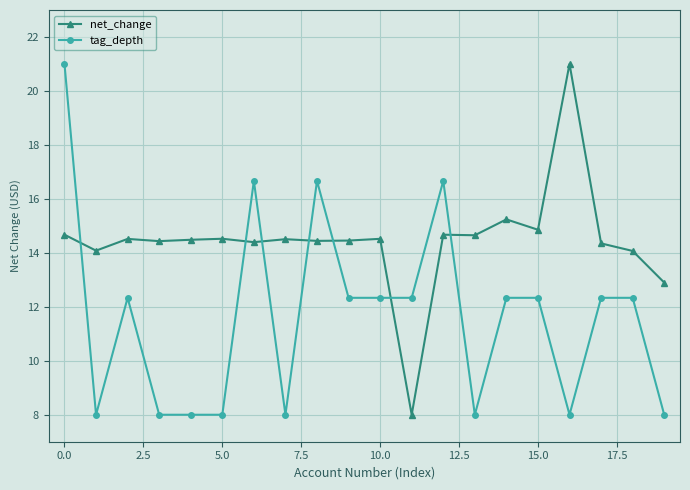

How many intersections are there between net_change and tag_depth?

7